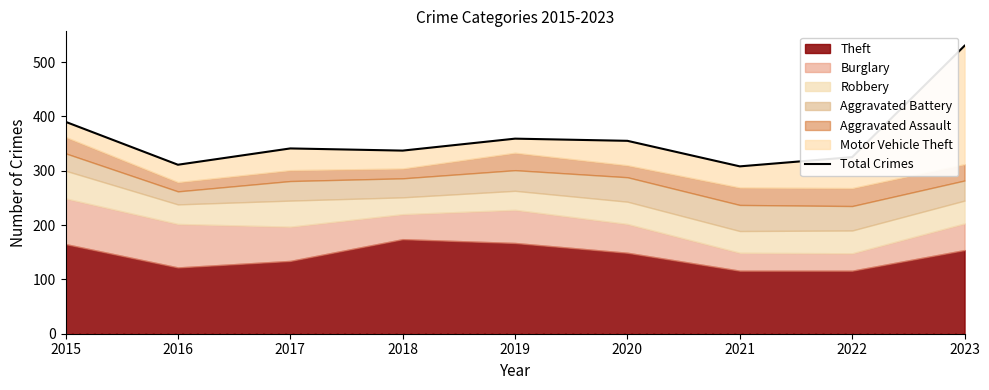

At which label is the value closest to 419?

2015